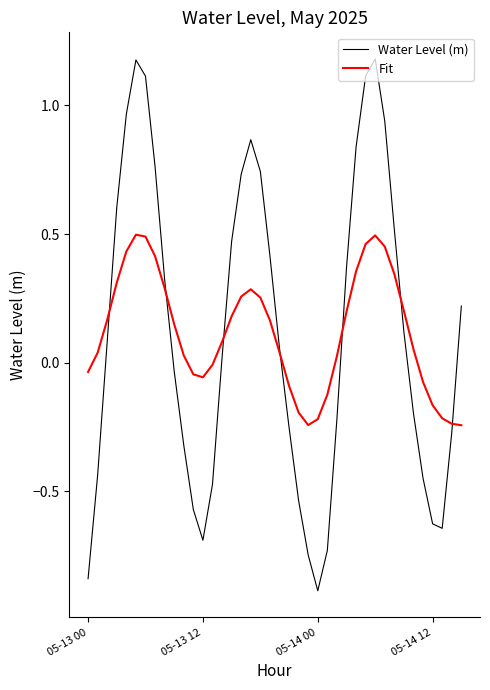

What is the lowest value of the Water Level (m) series?

-0.9